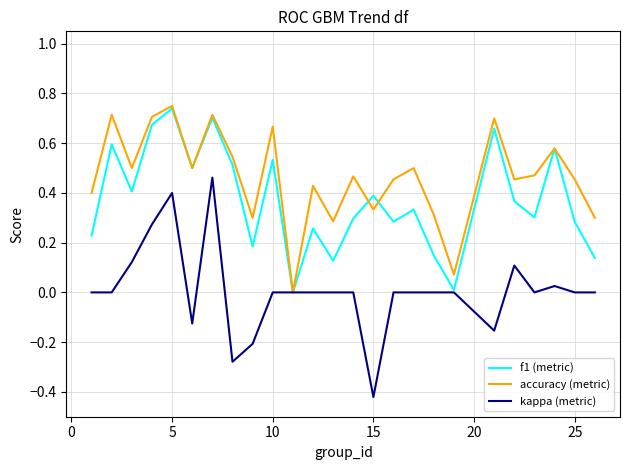

Rank the series by their average value, from highest to lowest.

accuracy (metric), f1 (metric), kappa (metric)